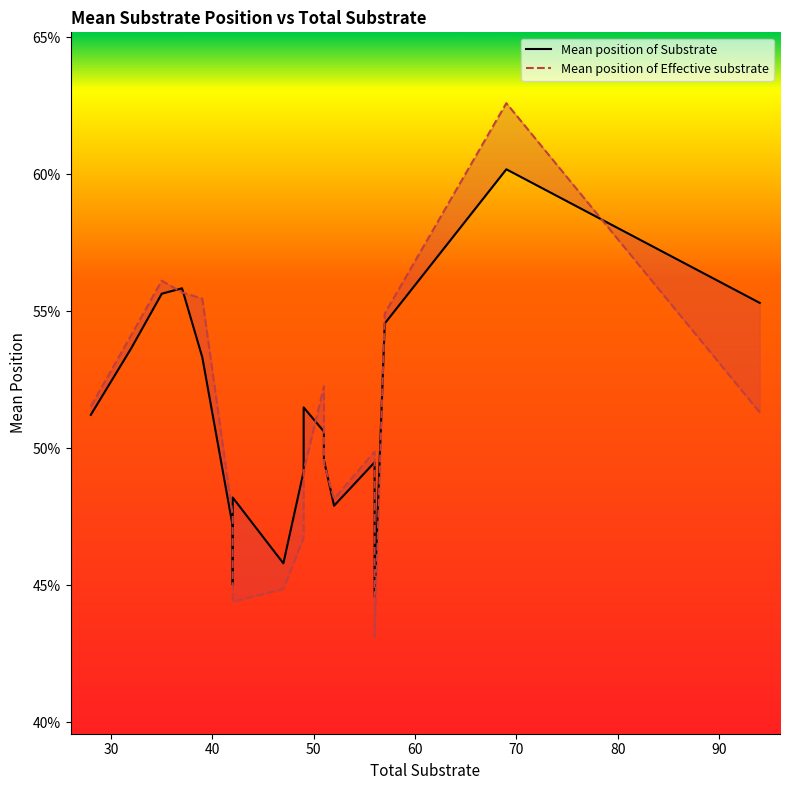

After their last crossing, which series has the higher values: Mean position of Substrate or Mean position of Effective substrate?

Mean position of Substrate